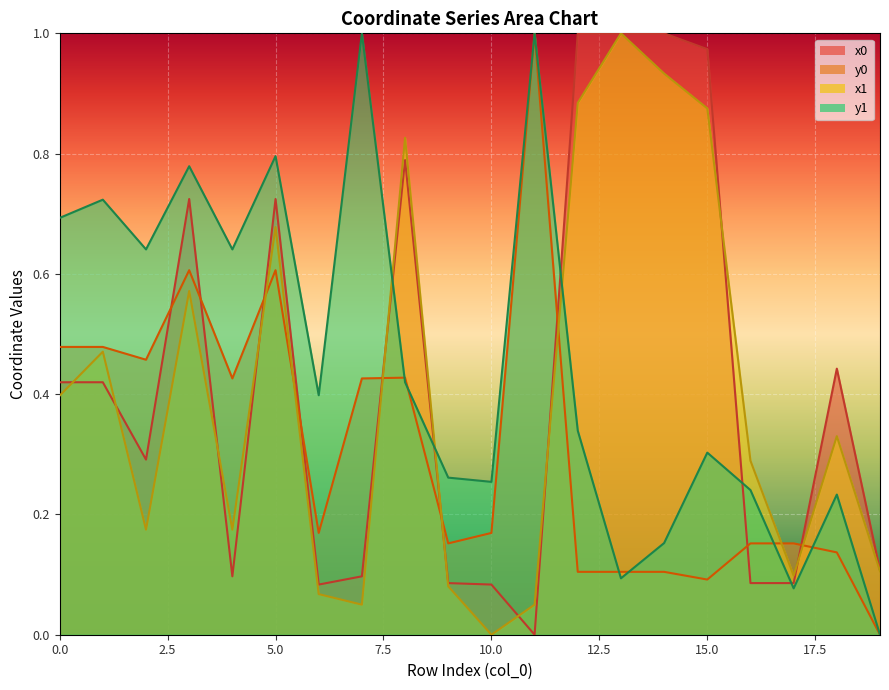

Reading left to right, transcribe all the data shown in this chart.

x0: 0=0.4	1=0.4	2=0.3	3=0.7	4=0.1	5=0.7	6=0.1	7=0.1	8=0.8	9=0.1	10=0.1	11=0.0	12=1.0	13=1.0	14=1.0	15=1.0	16=0.1	17=0.1	18=0.4	19=0.1
y0: 0=0.5	1=0.5	2=0.5	3=0.6	4=0.4	5=0.6	6=0.2	7=0.4	8=0.4	9=0.2	10=0.2	11=1.0	12=0.1	13=0.1	14=0.1	15=0.1	16=0.2	17=0.2	18=0.1	19=0.0
x1: 0=0.4	1=0.5	2=0.2	3=0.6	4=0.2	5=0.7	6=0.1	7=0.0	8=0.8	9=0.1	10=0.0	11=0.0	12=0.9	13=1.0	14=0.9	15=0.9	16=0.3	17=0.1	18=0.3	19=0.1
y1: 0=0.7	1=0.7	2=0.6	3=0.8	4=0.6	5=0.8	6=0.4	7=1.0	8=0.4	9=0.3	10=0.3	11=1.0	12=0.3	13=0.1	14=0.2	15=0.3	16=0.2	17=0.1	18=0.2	19=0.0